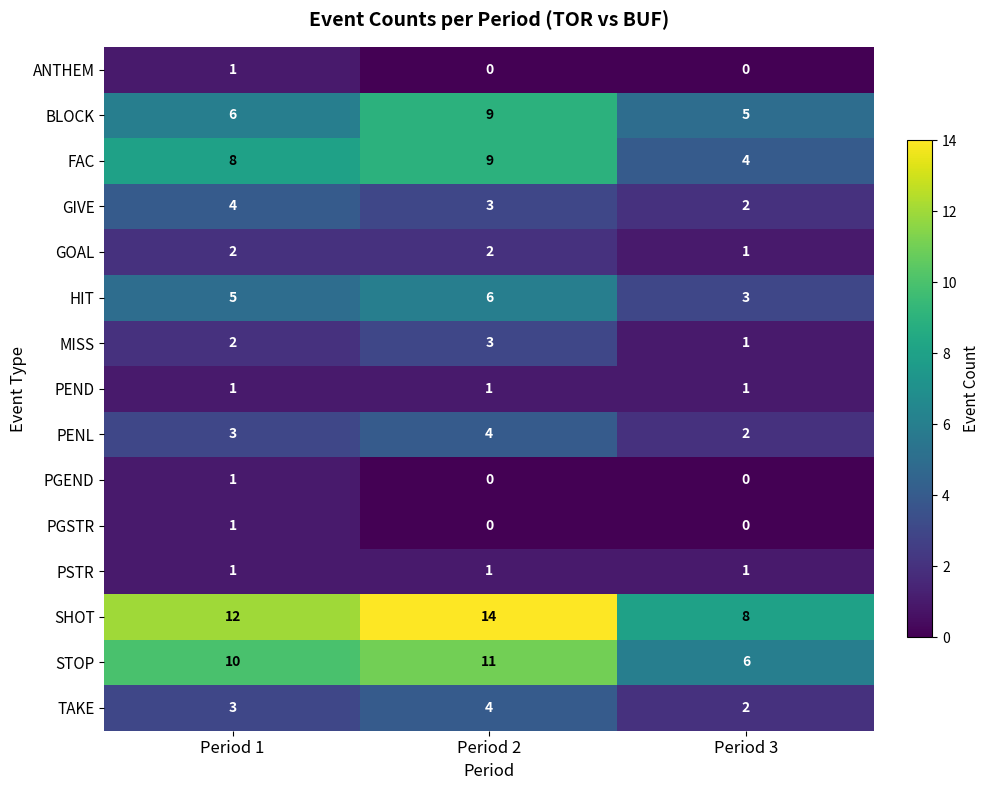

Which series changed the most between Period 1 and Period 2?

BLOCK